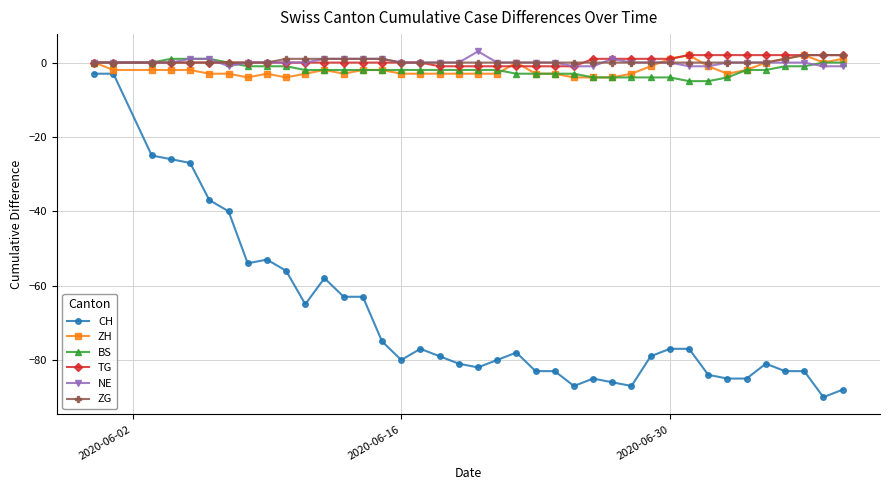

How many lines are shown in the chart?

6